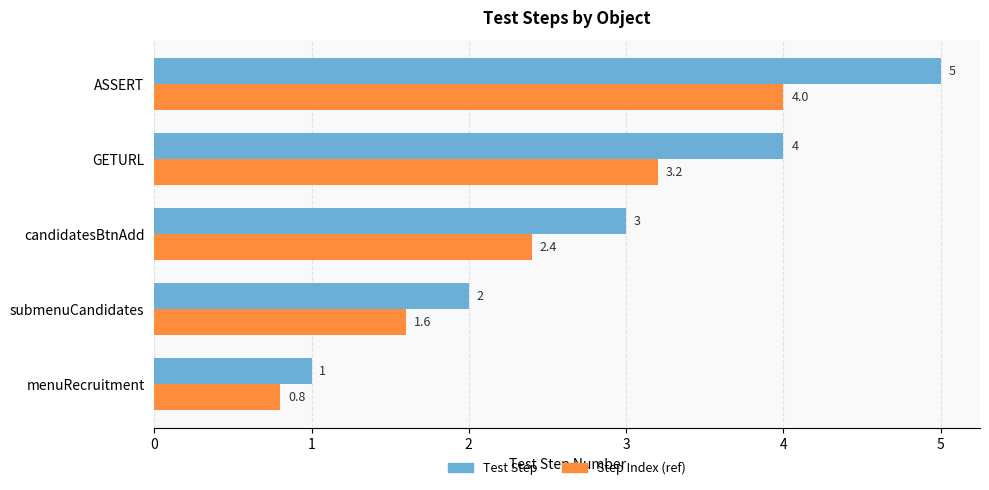

What is the average value of the Step Index (ref) series?

2.4